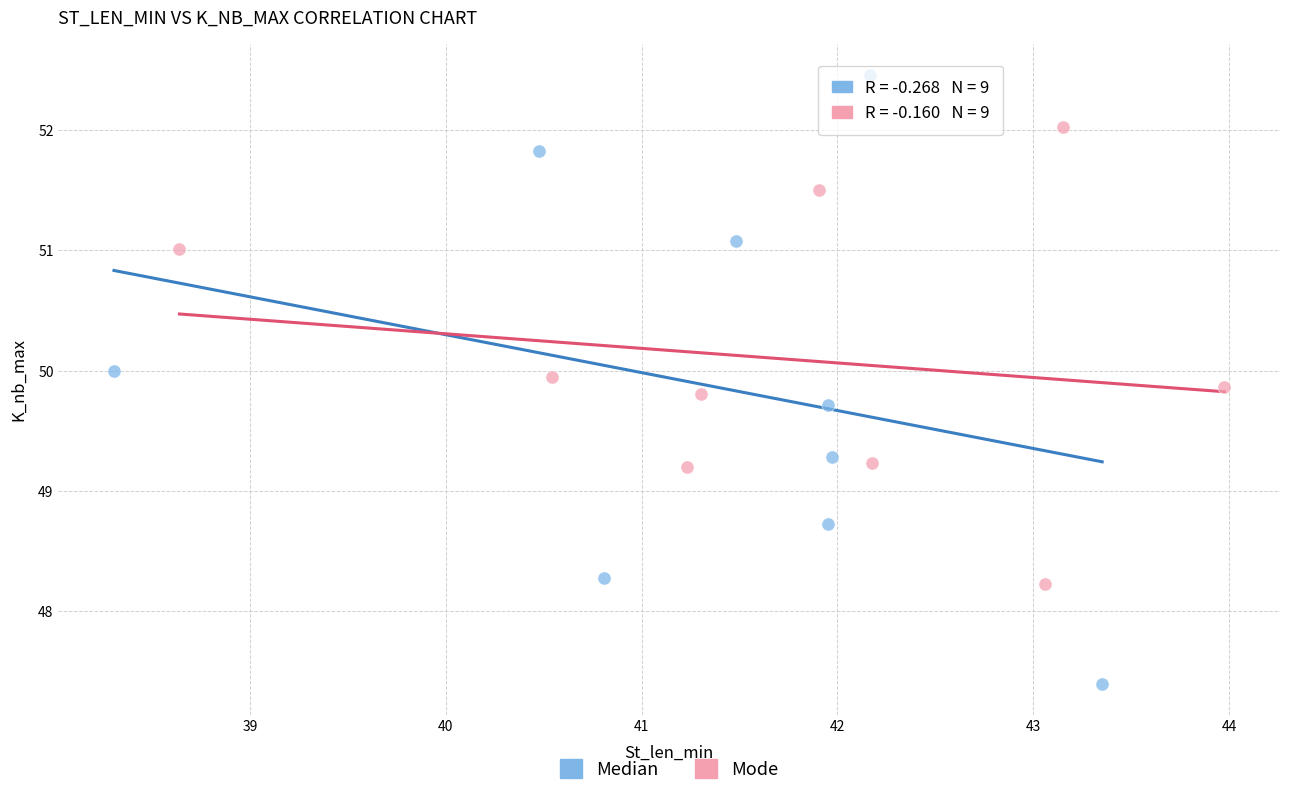

What are all the series names shown in the legend?

Median, Mode